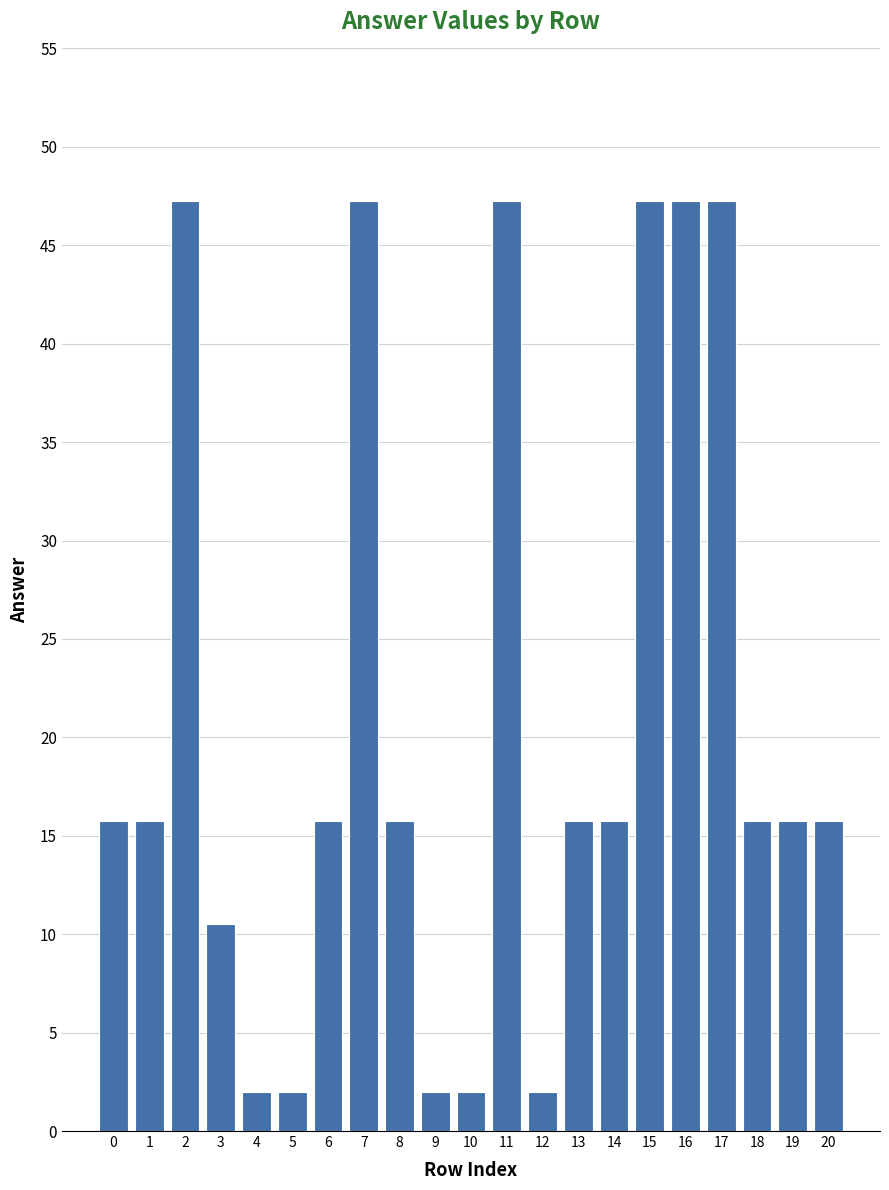

What is the difference between the values at 2 and 13?

31.5